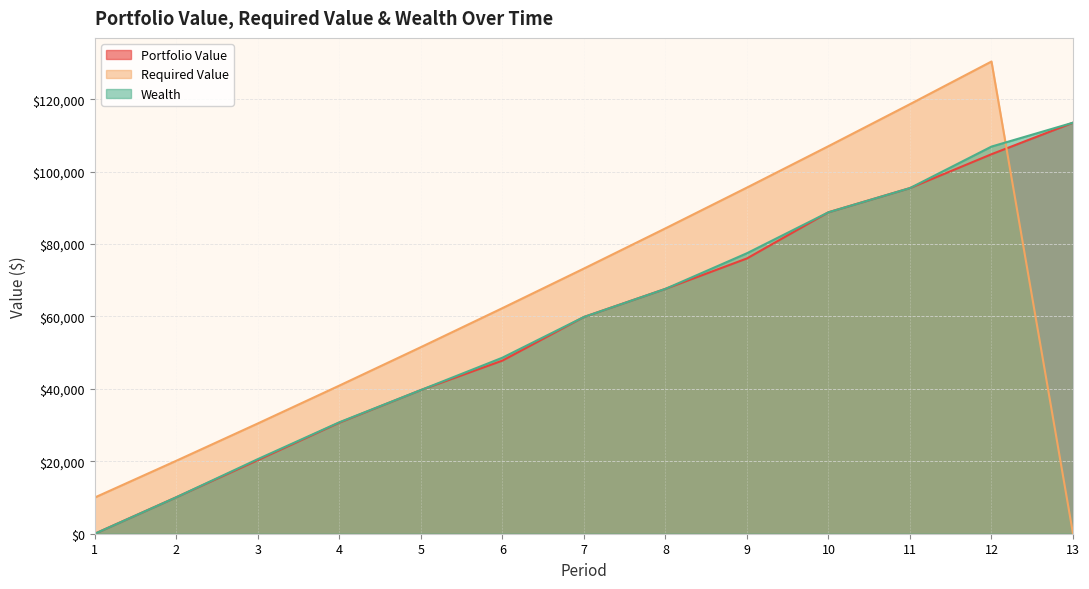

Where is the first local maximum for Required Value?

12